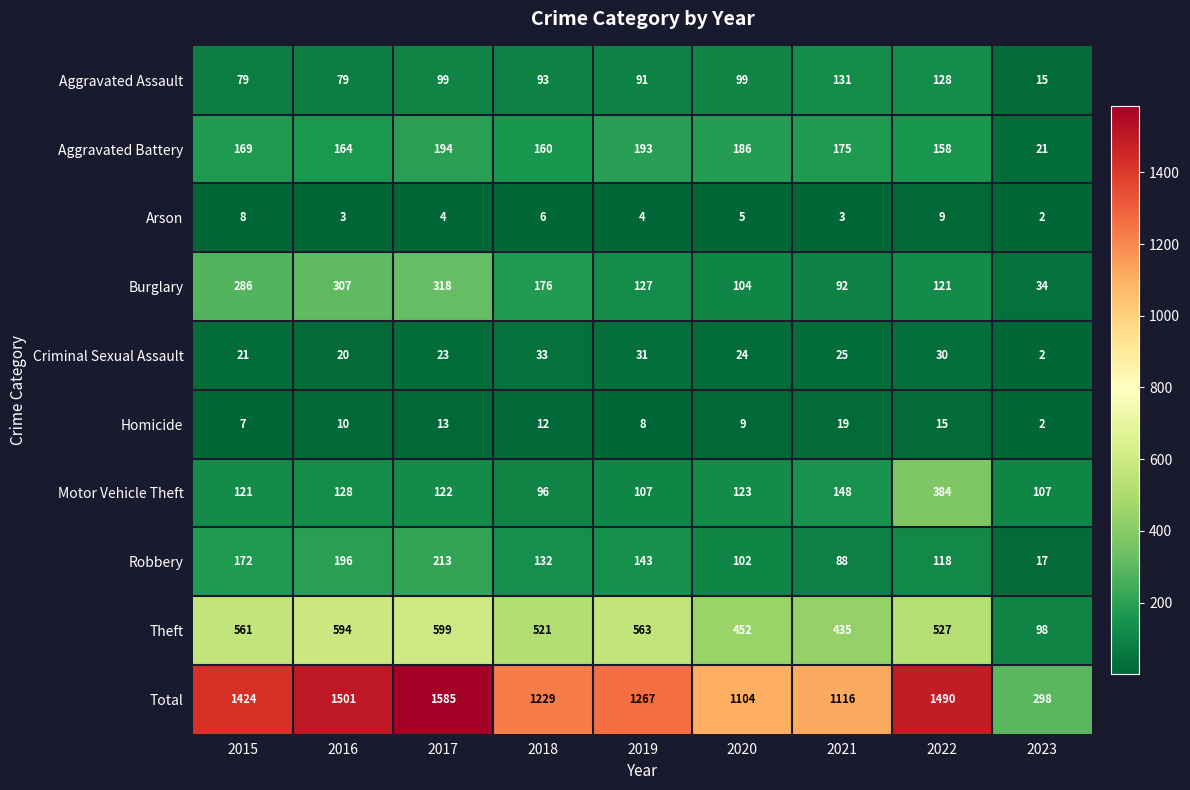

Rank the categories by Homicide value from highest to lowest.

2021, 2022, 2017, 2018, 2016, 2020, 2019, 2015, 2023